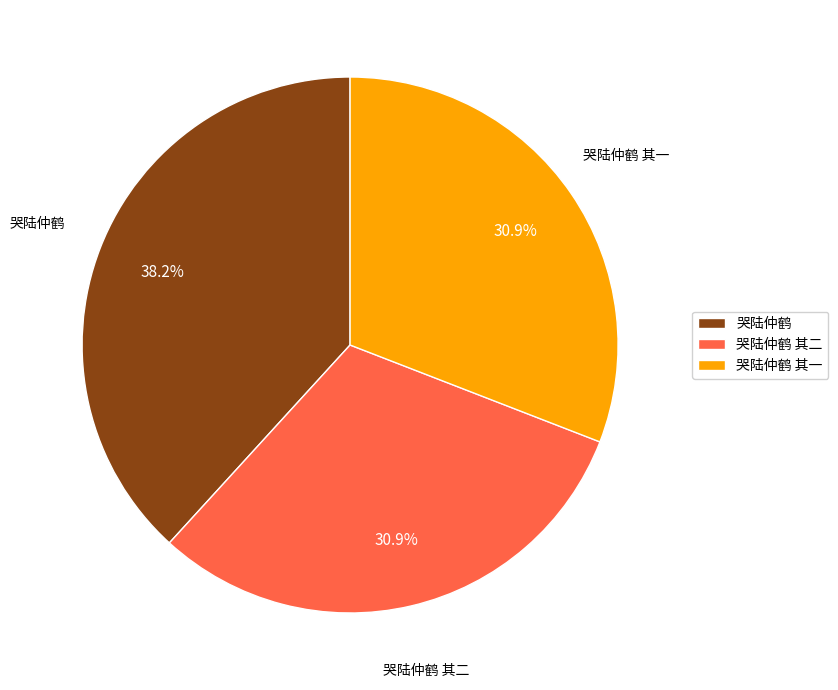

What is the ratio of the value at 哭陆仲鹤 其二 to the value at 哭陆仲鹤?

0.8